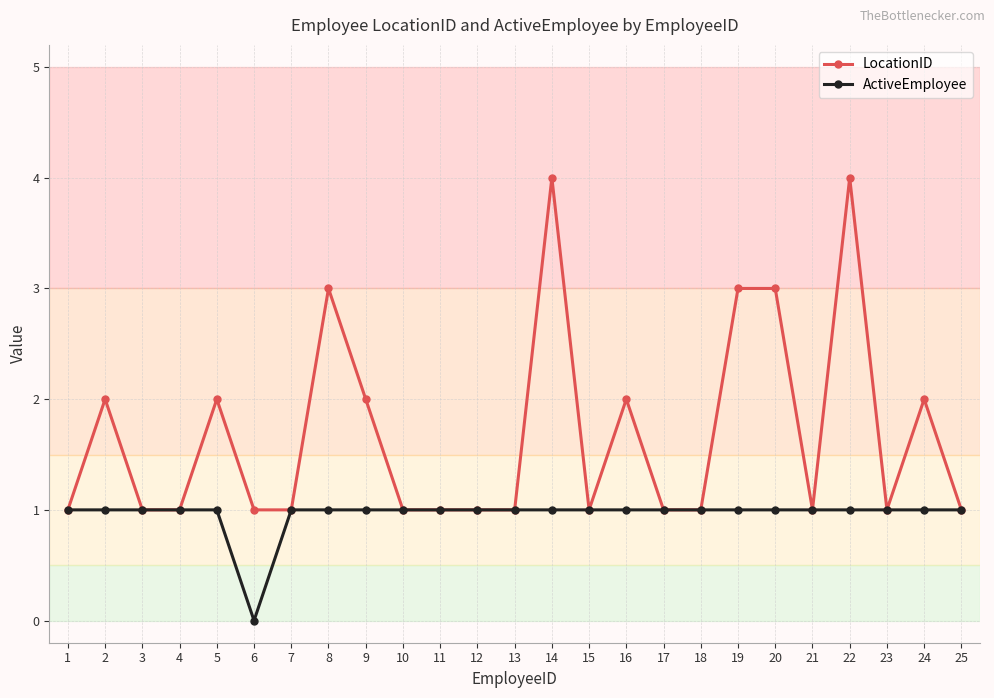

How many lines are shown in the chart?

2